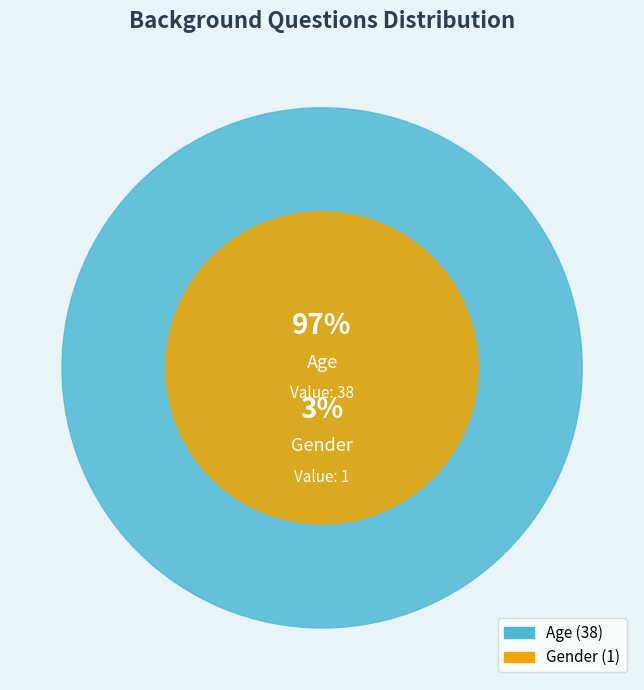

To the nearest percent, what is the average slice percentage?

50%